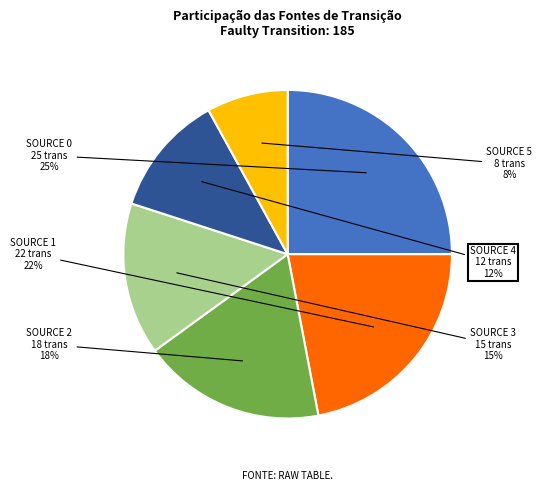

Is there any slice that represents more than half of the pie?

No